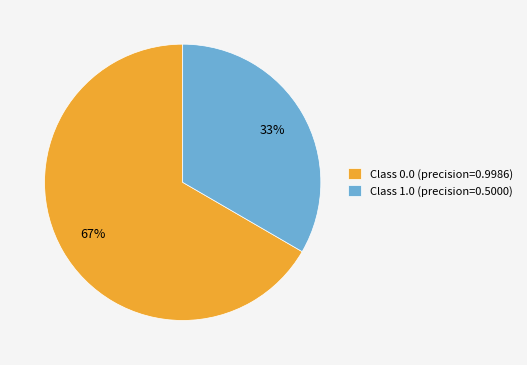

To the nearest percent, what is the average slice percentage?

50%